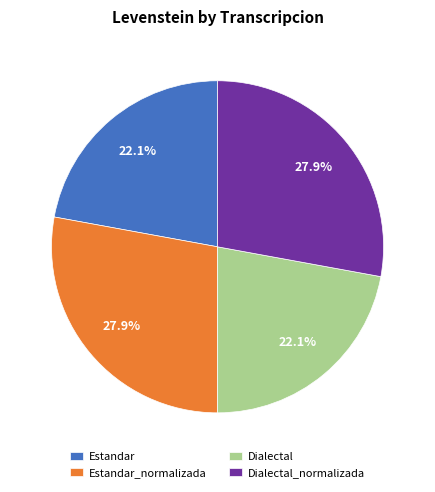

Is there a majority slice in this chart?

No